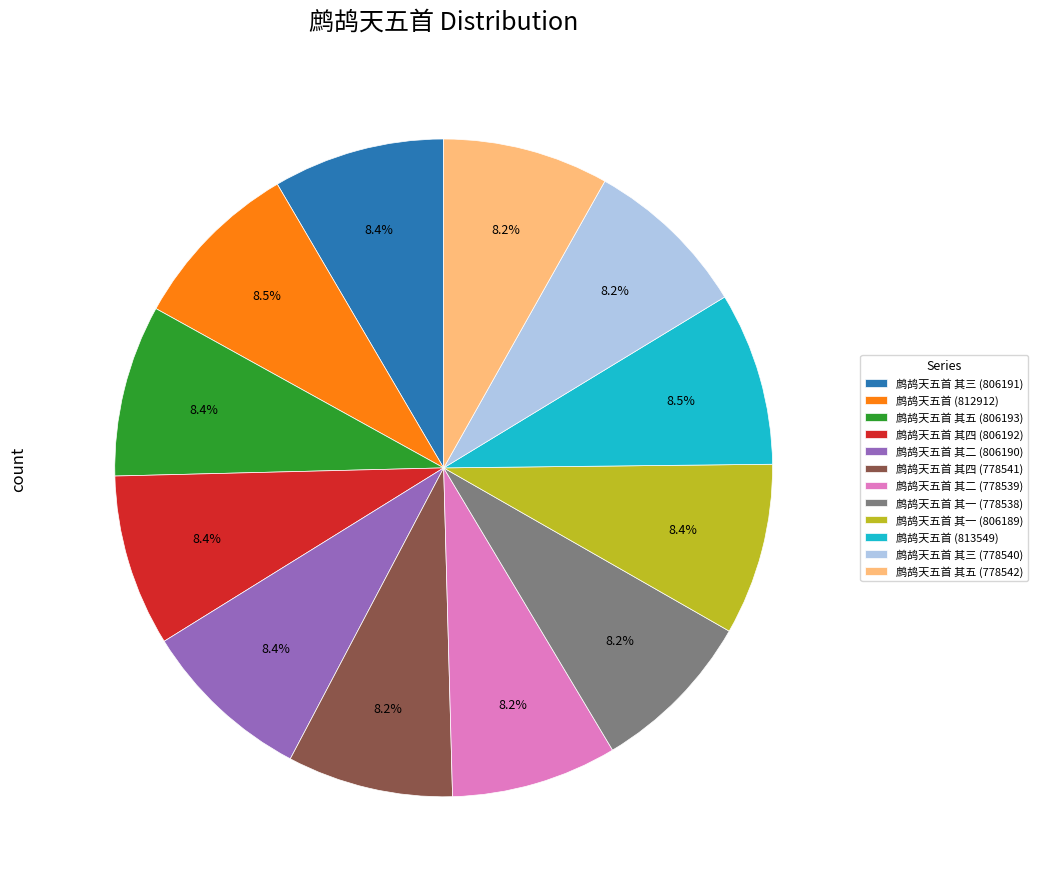

Is it true that 鹧鸪天五首 其五 (778542) is 8% of the pie?

True